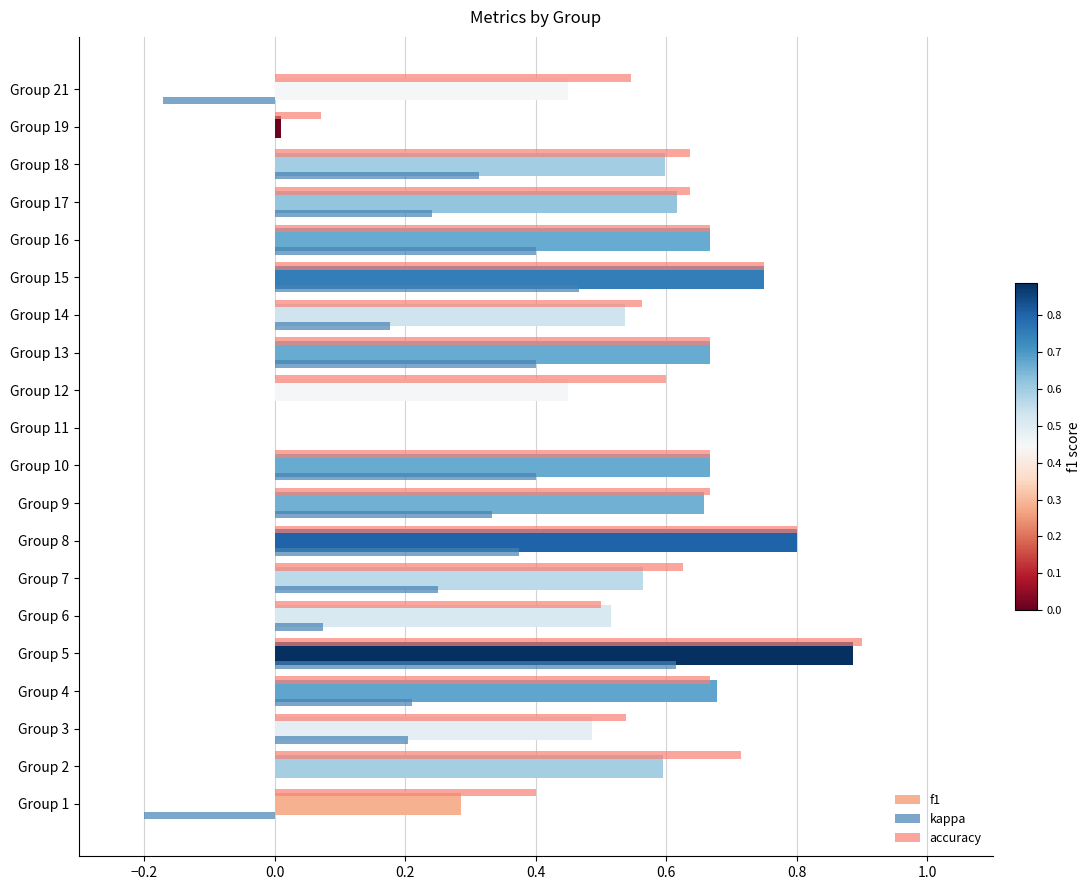

Between Group 15 and Group 17, which series saw the biggest shift?

kappa